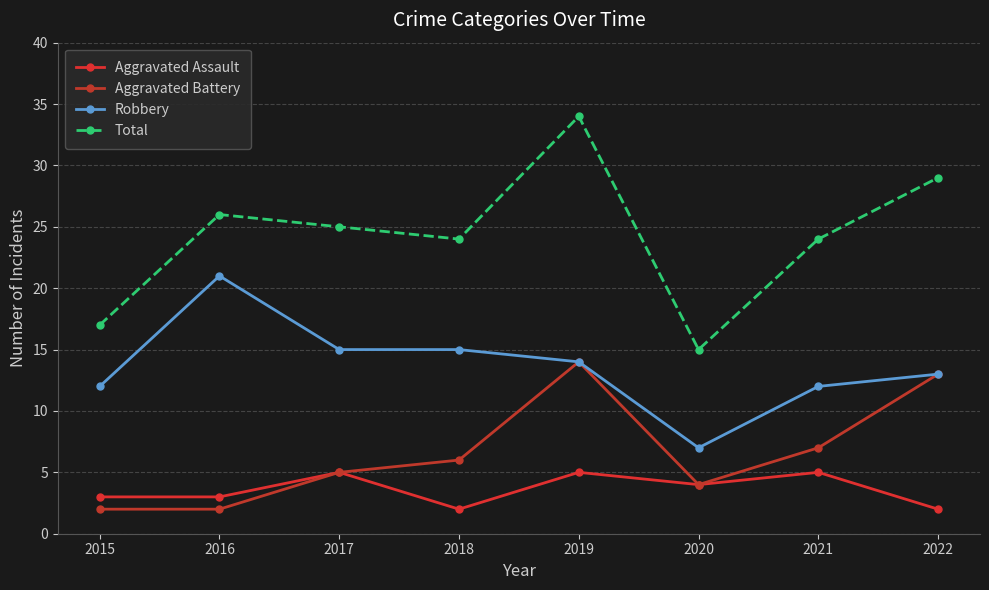

What is the sum of the Robbery values at 2015 and 2022?

25